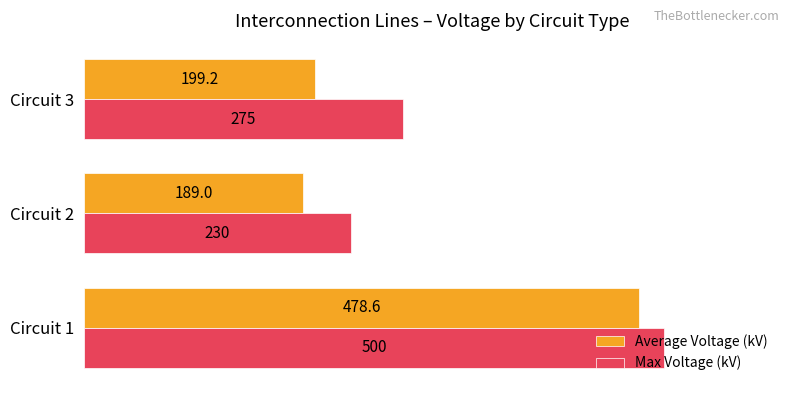

The Max Voltage (kV) series shows 230.0 at Circuit 2. True or false?

True